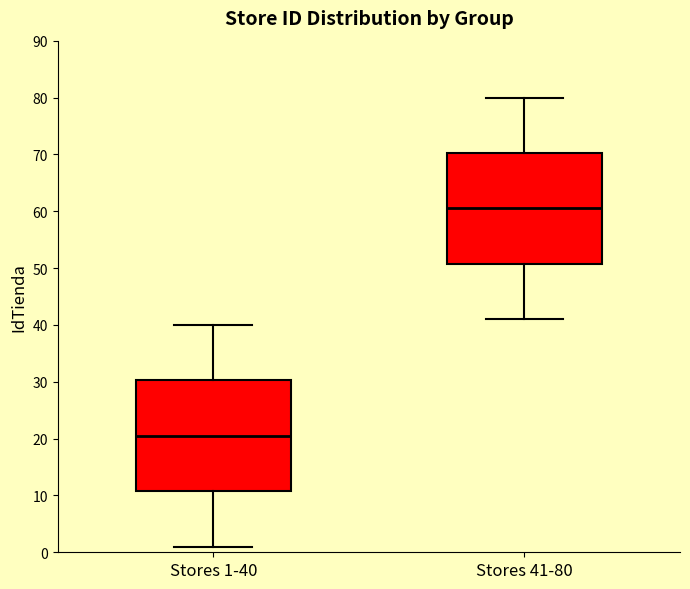

Where does the lower whisker of the box for Stores 1-40 end on the y-axis? The values are not printed on the chart, so give them approximately, as read against the axis.

1